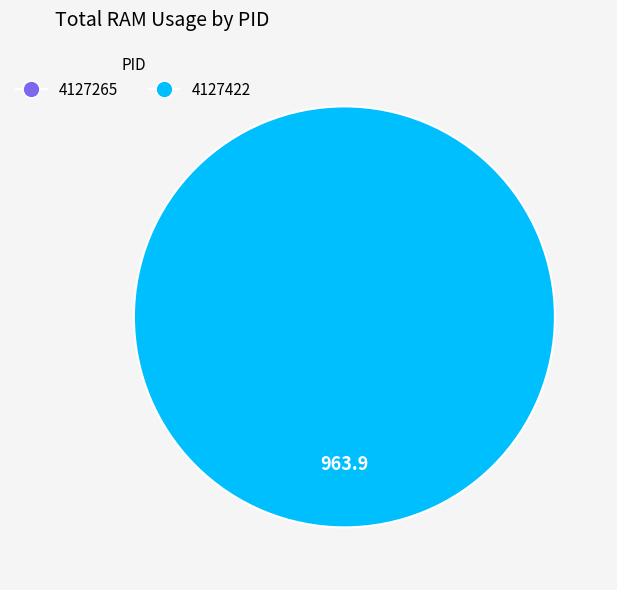

True or false: 4127265 accounts for 0% of the total.

True